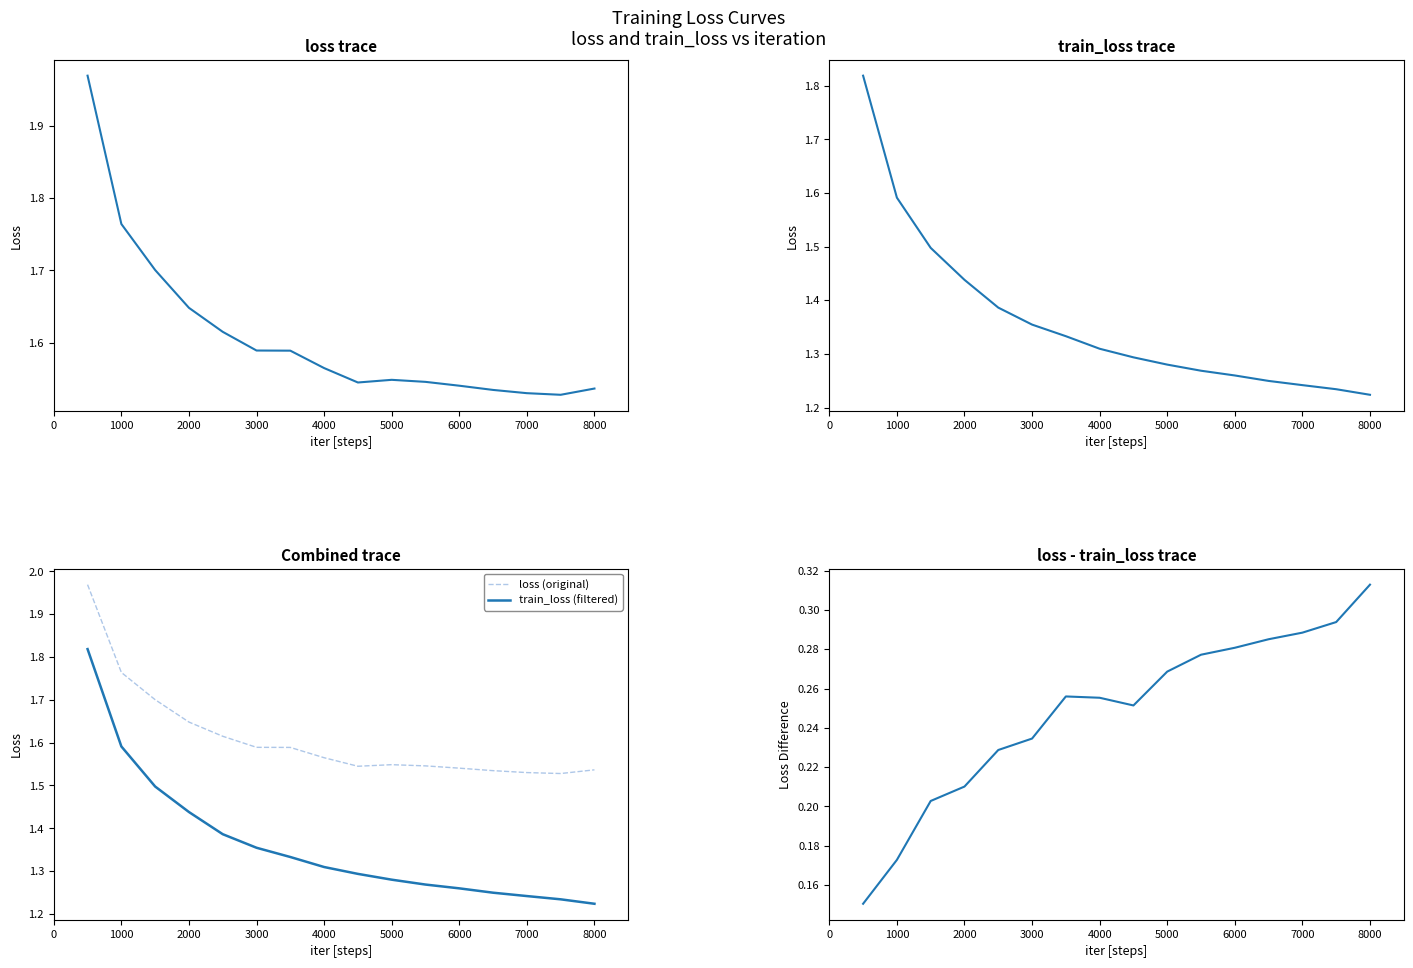

What is the total value across all series at 6000?

6.1